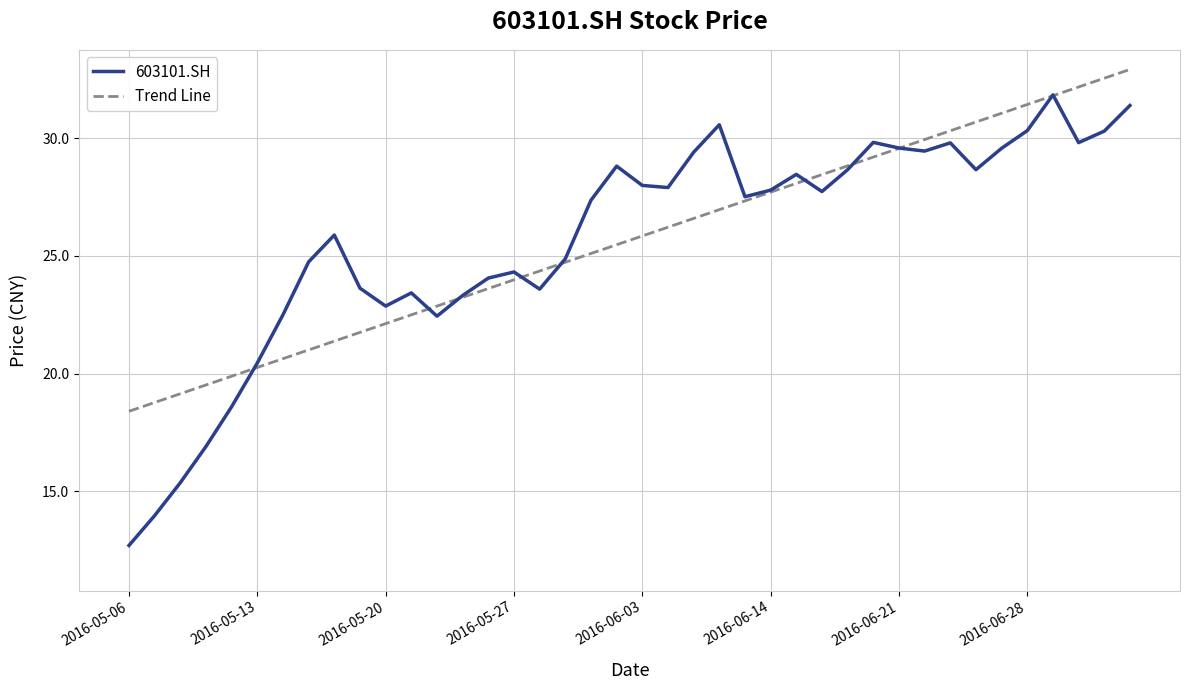

How many values in the Trend Line series exceed 25?

22